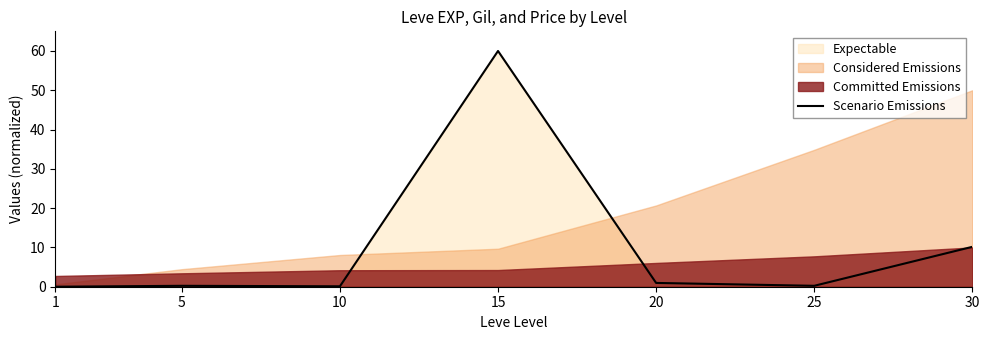

How many lines are shown in the chart?

1